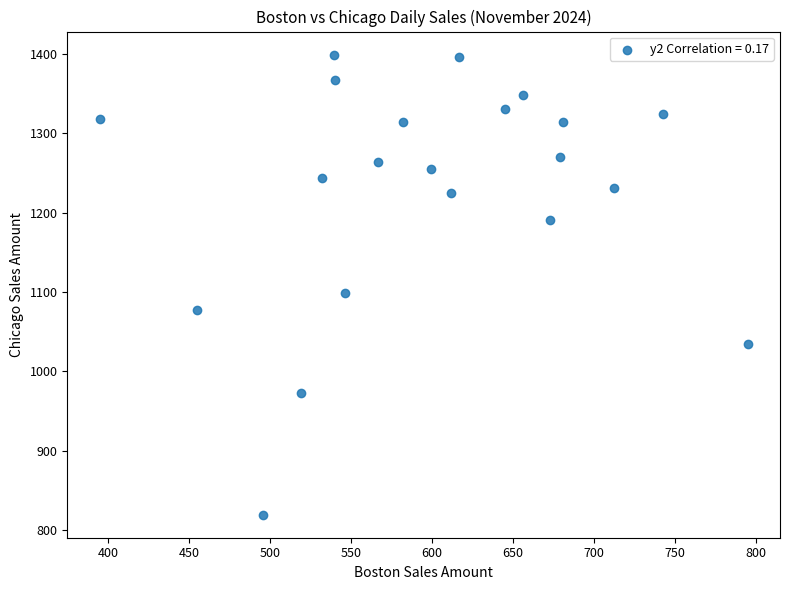

What is the range of Y values (max minus min)?

580.2